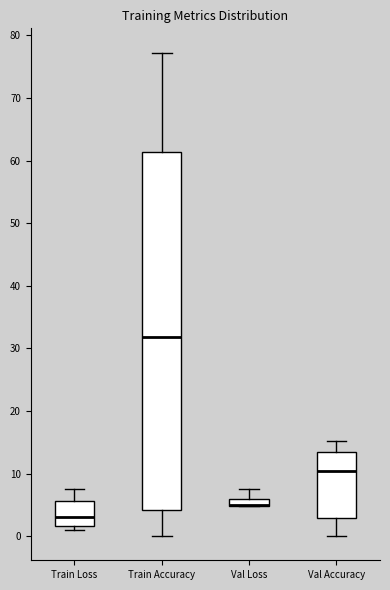

Where does the upper whisker of the box for Val Loss end on the y-axis? The values are not printed on the chart, so give them approximately, as read against the axis.

8